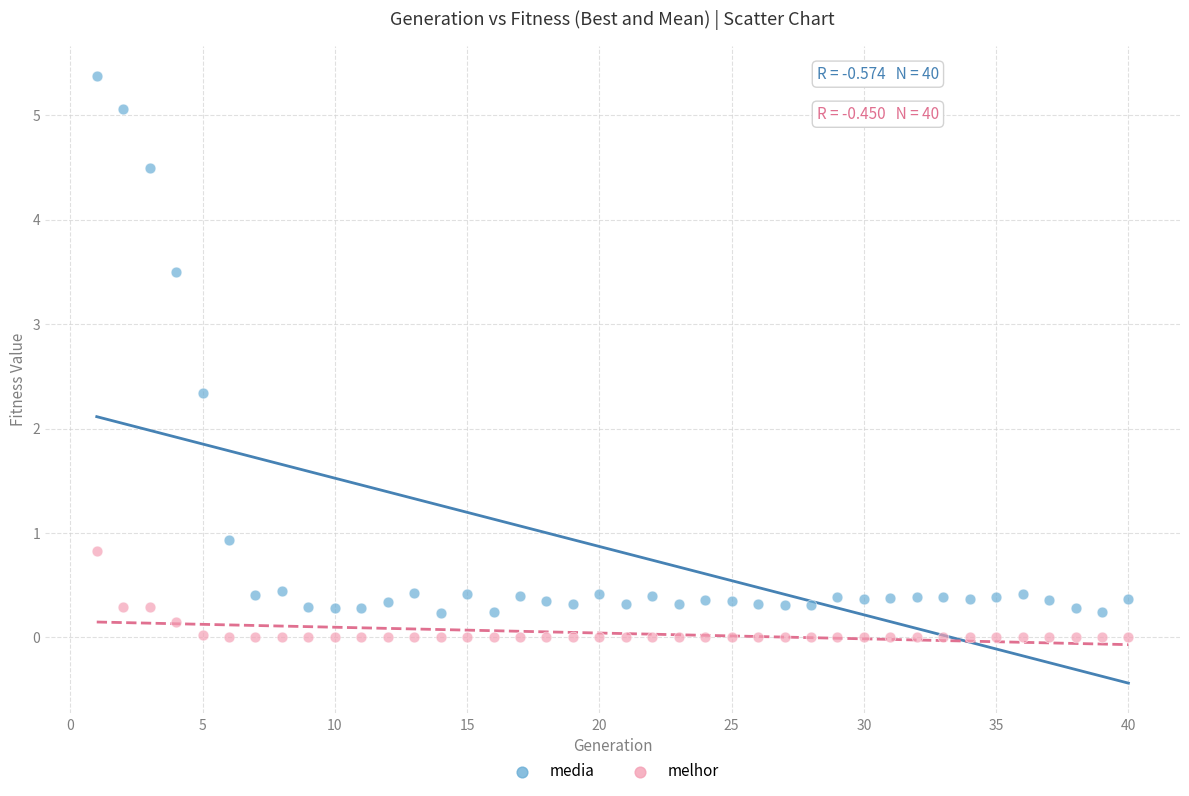

Which series contains the highest Y value?

media